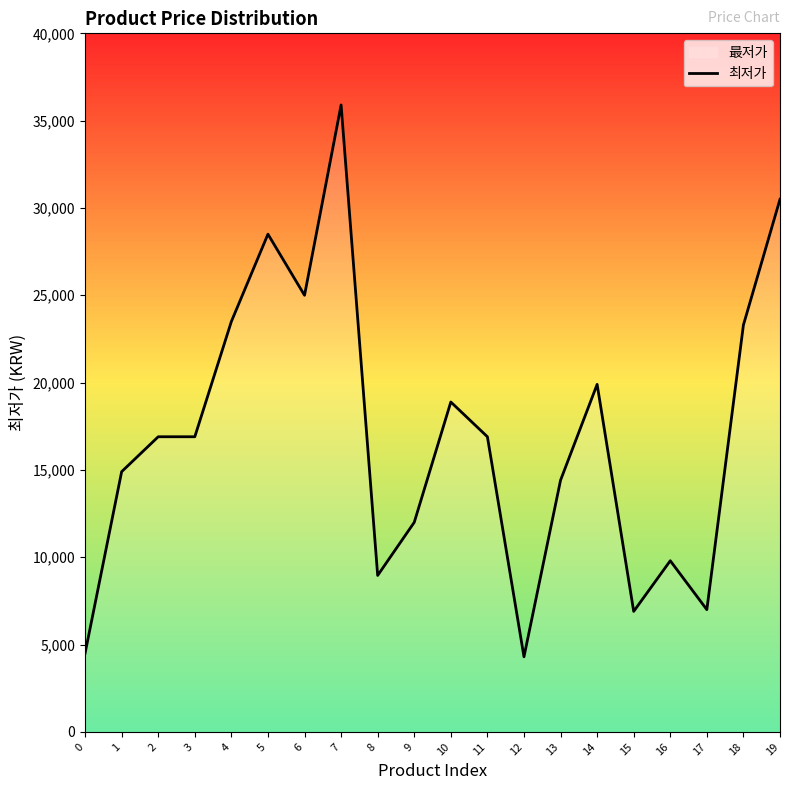

What is the value of the 15th point from the left?

19900